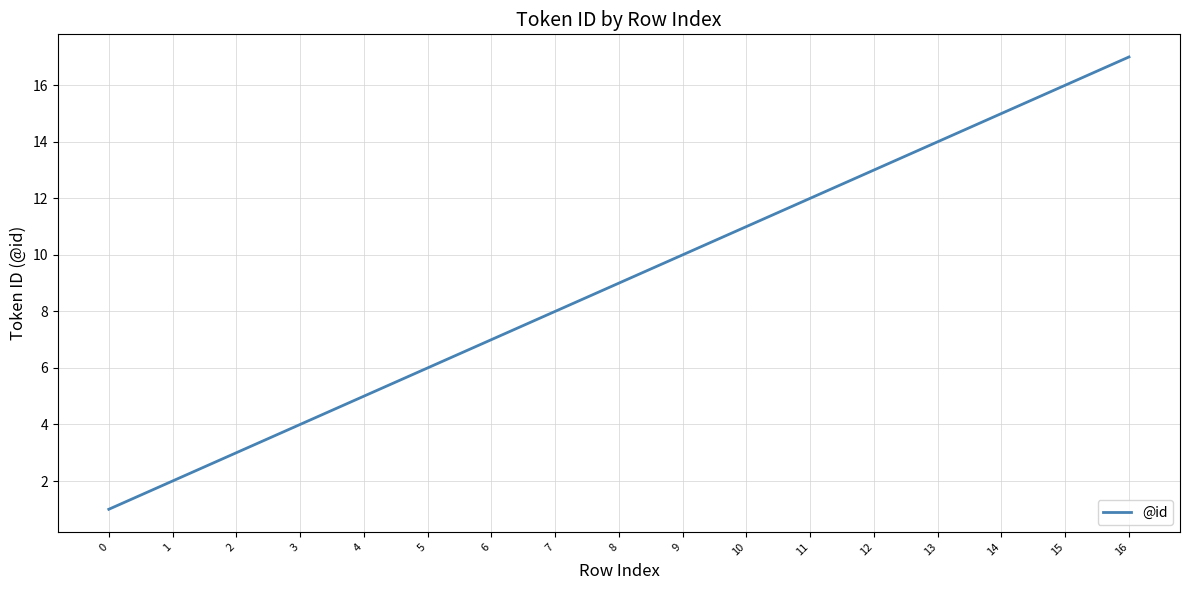

What is the greatest value displayed?

17